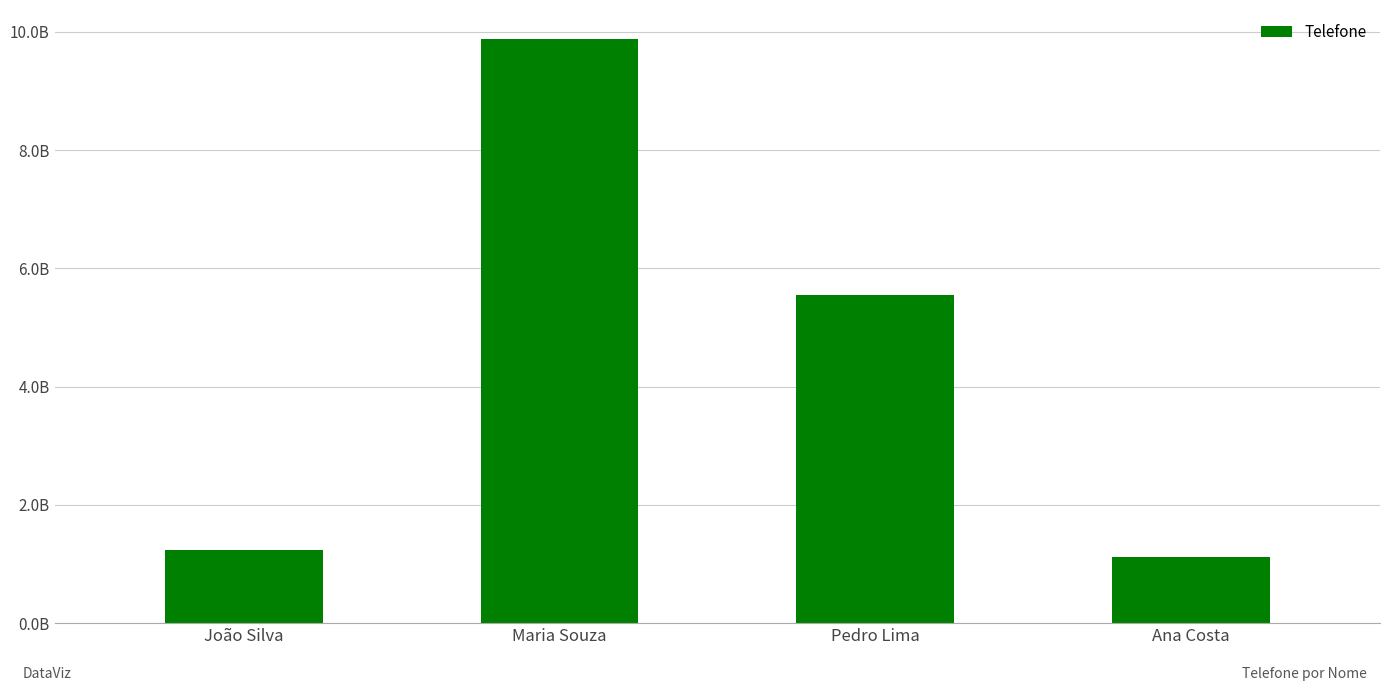

Which label corresponds to the smallest value in the chart?

Ana Costa